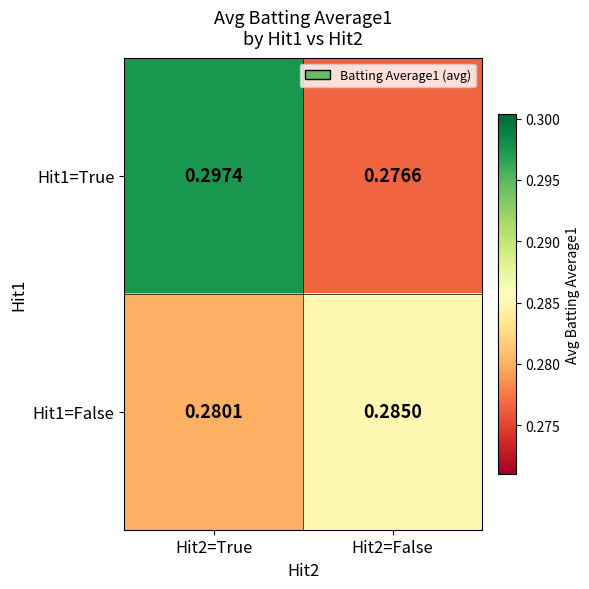

Is the value of Hit1=False at Hit2=False greater than the value of Hit1=True at Hit2=False?

Yes